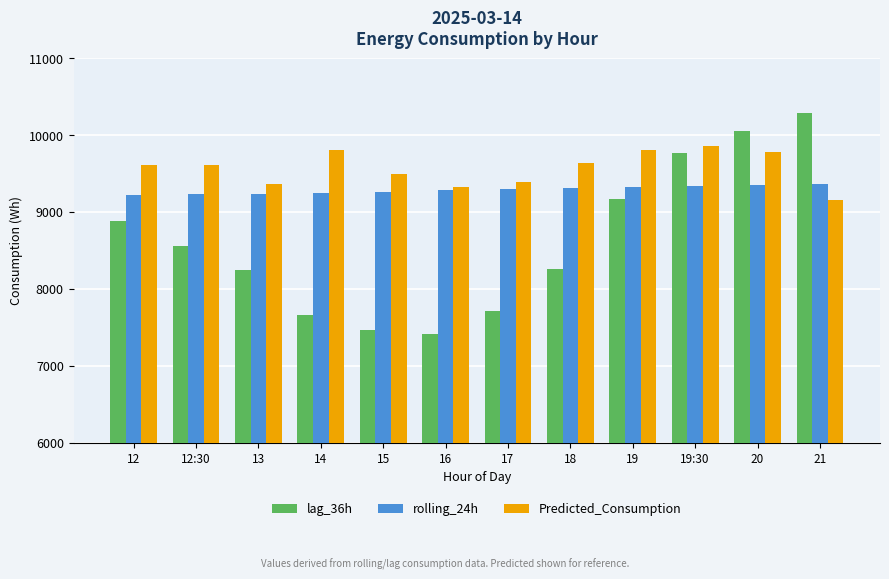

Between 17 and 19:30, which series saw the biggest shift?

lag_36h